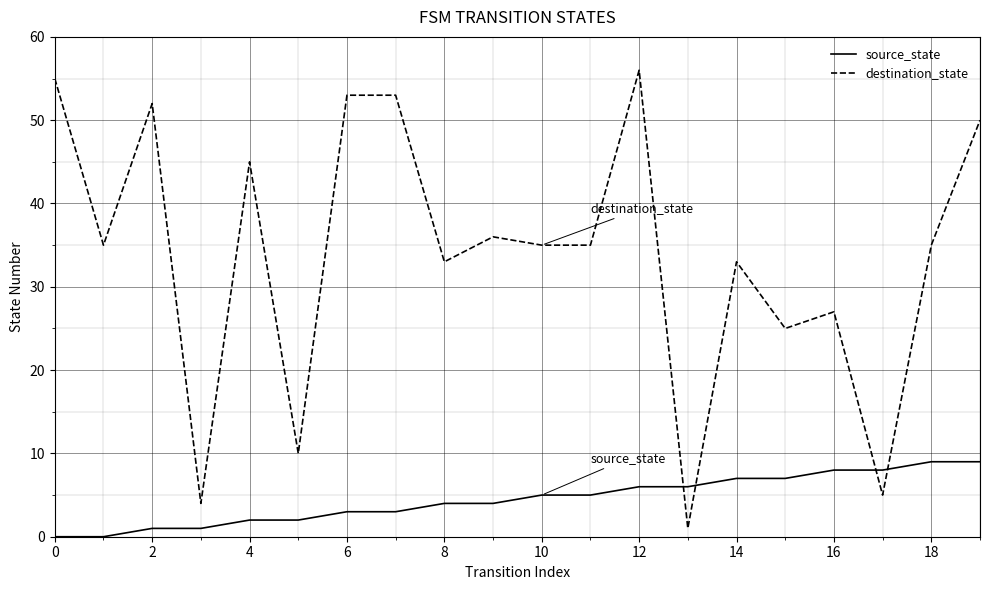

What is the difference between the maximum and minimum values in the destination_state series?

55